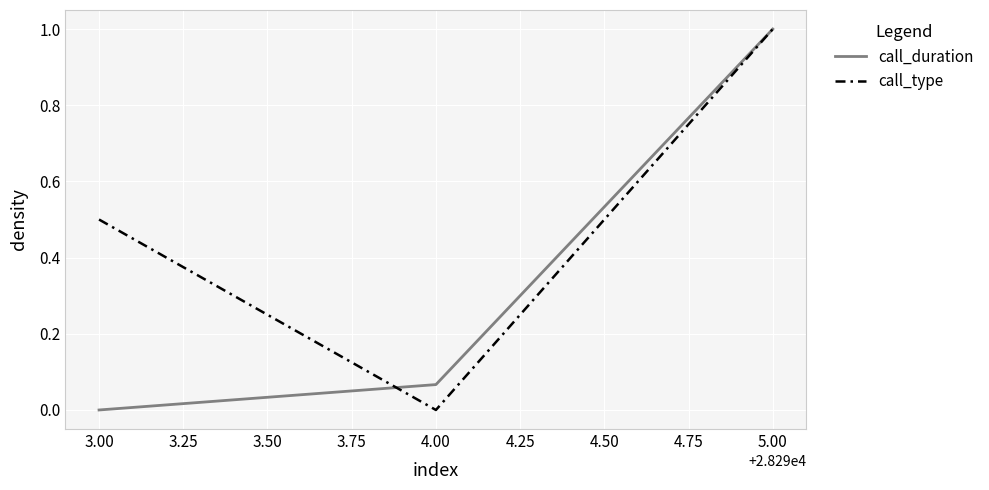

Between 3.00 and 5.00, which series saw the biggest shift?

call_duration